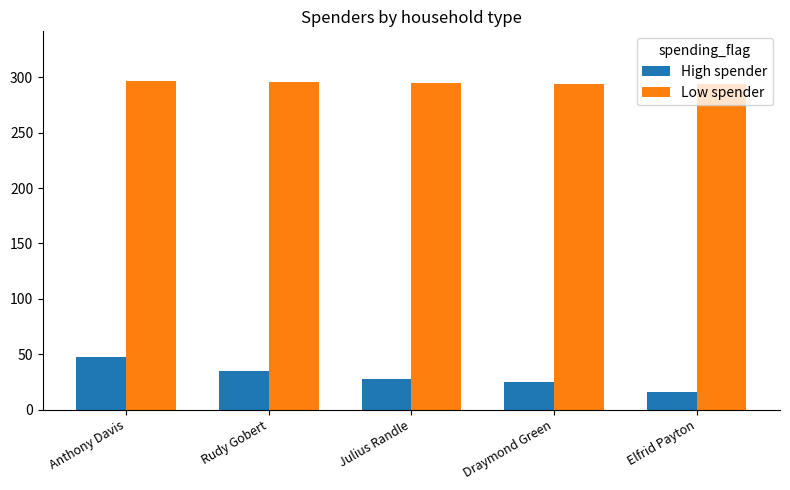

What are all the series names shown in the legend?

High spender, Low spender